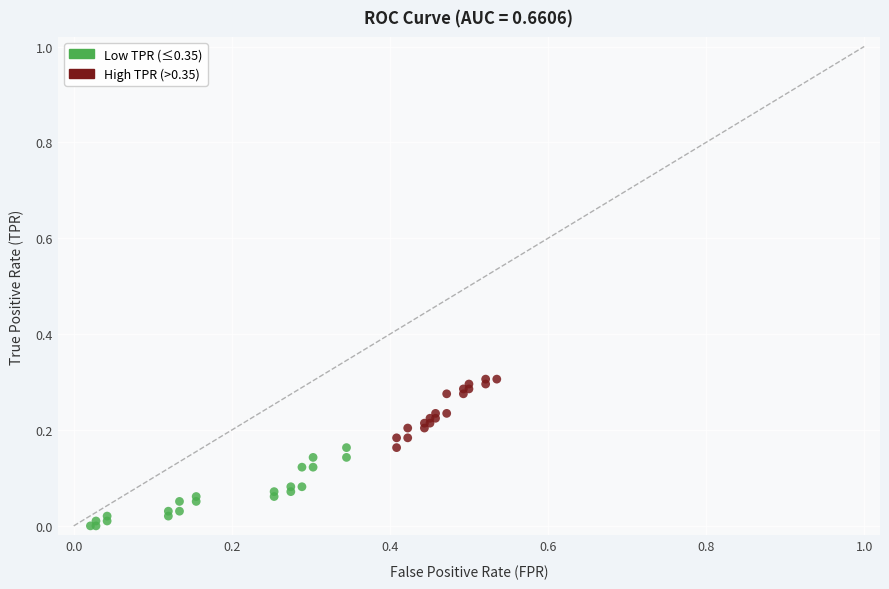

Which series contains the highest Y value?

High TPR (>0.35)